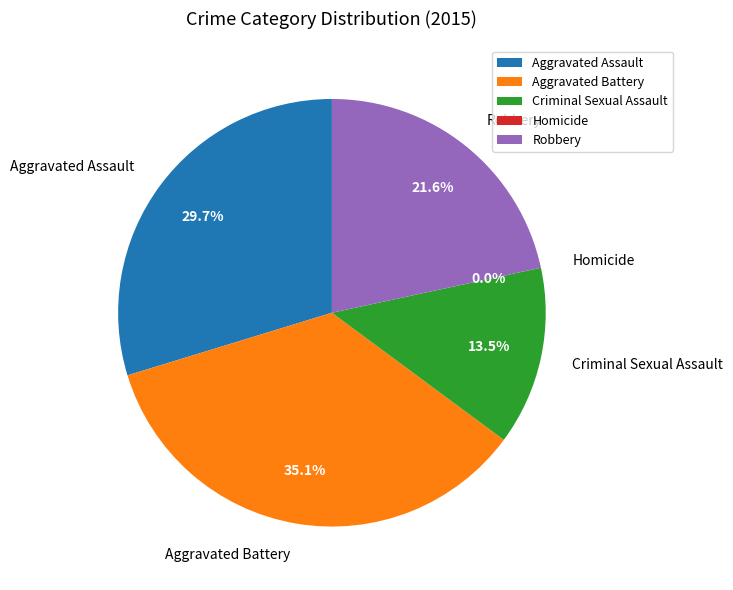

Count the number of slices in the pie.

5